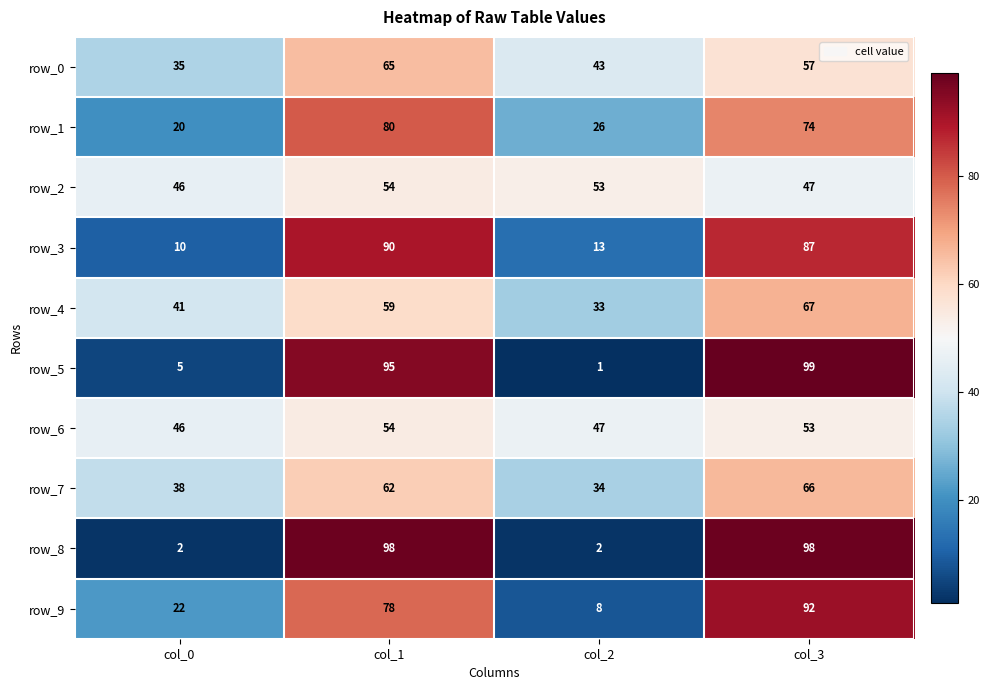

The row_8 series shows 38 at col_3. True or false?

False